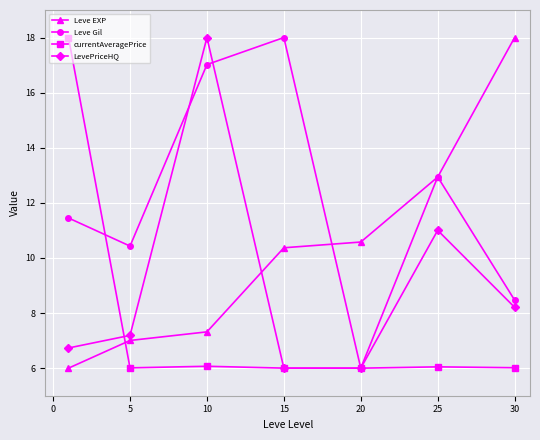

What is the value of the LevePriceHQ point at the 1st from the left?

6.7